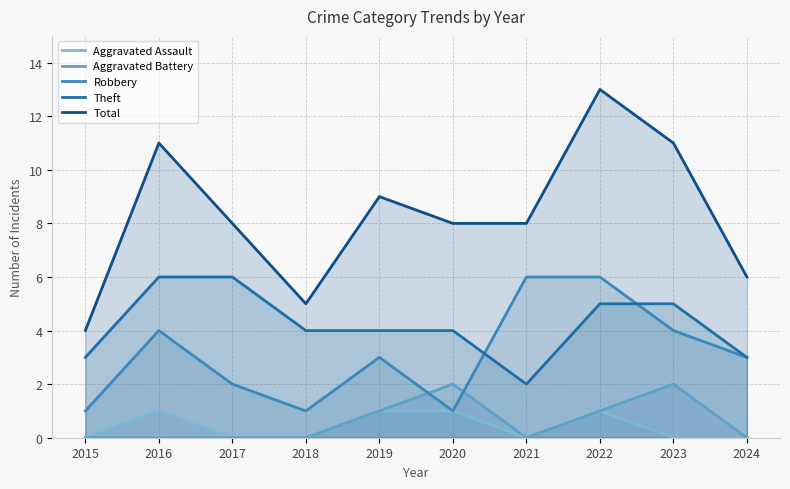

Count the Aggravated Assault values in the range 0 to 1.

10